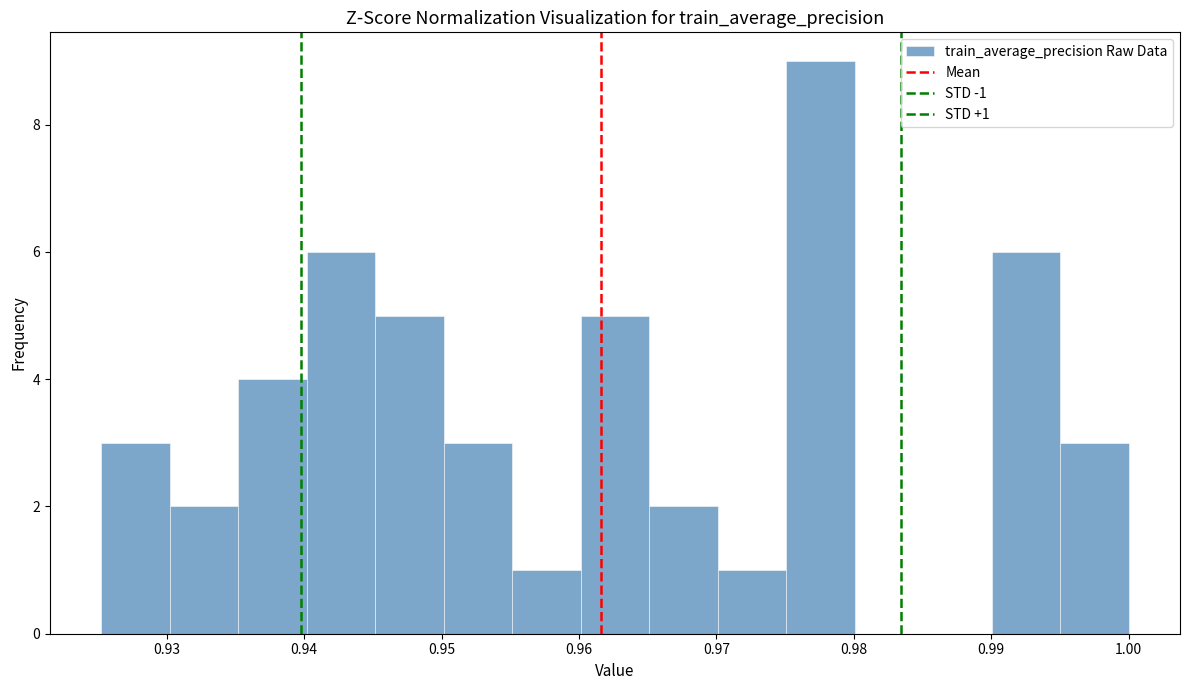

Over which range of the x-axis is the bar tallest?

0.975 to 0.980